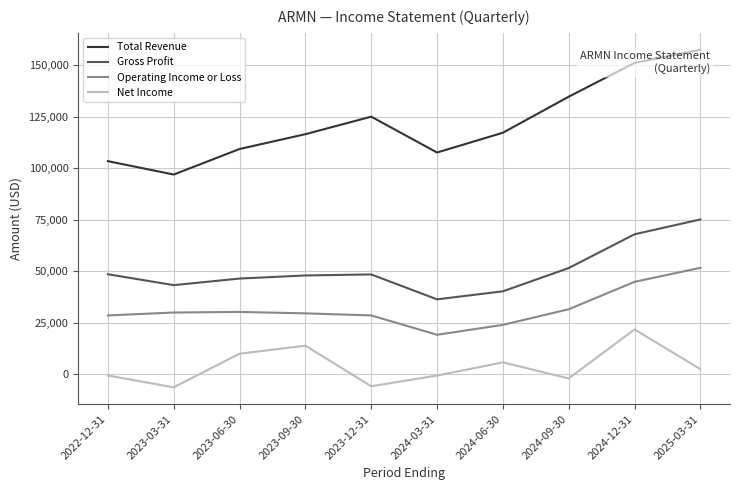

Read the Total Revenue value at 2022-12-31.

103400